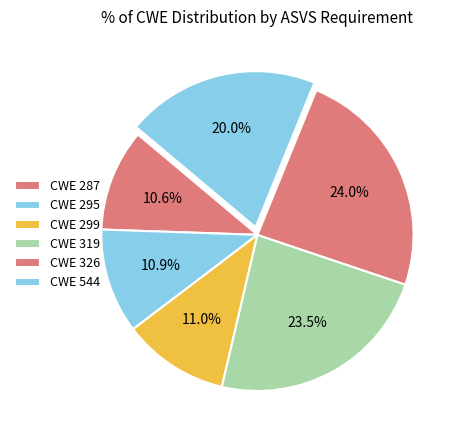

How many segments does this pie chart have?

6